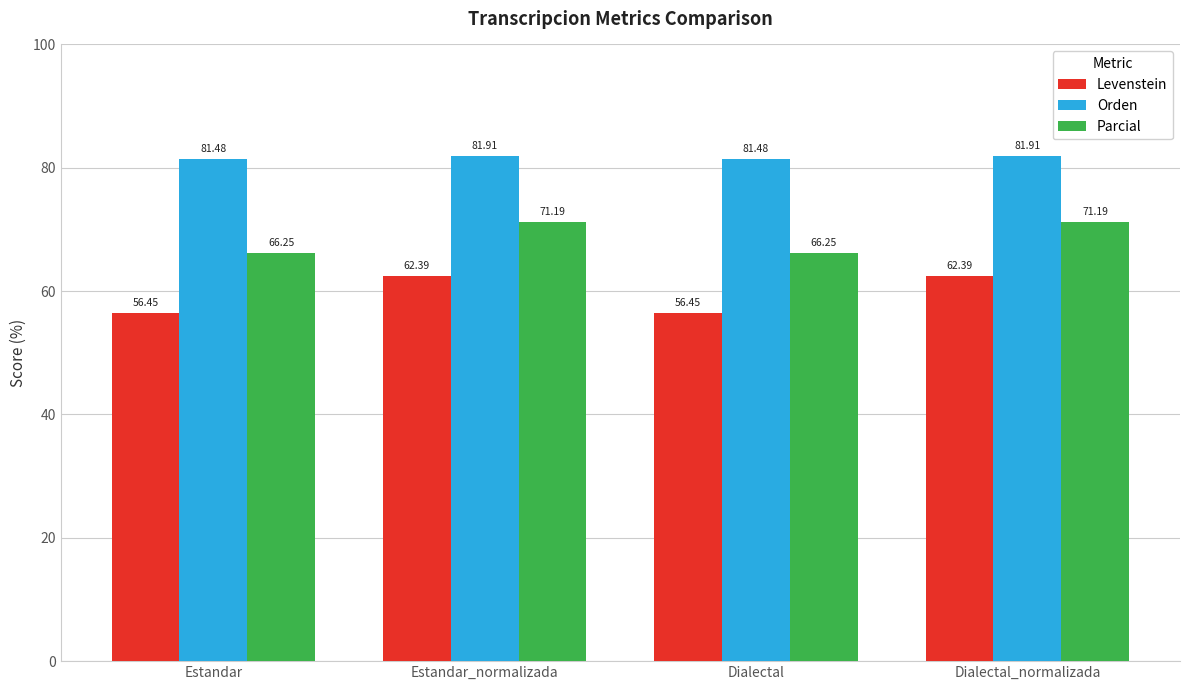

Rank the series by their average value, from lowest to highest.

Levenstein, Parcial, Orden